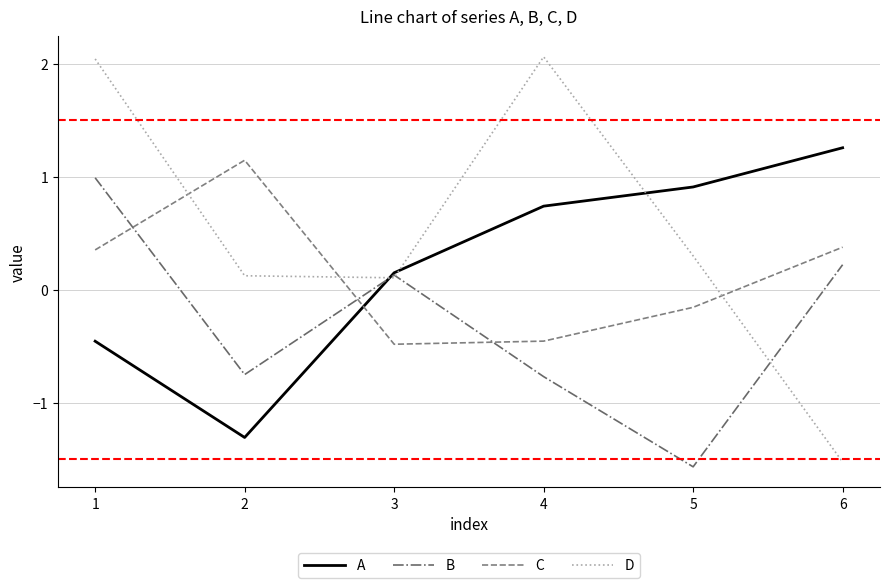

The value of B at 4 is -0.8. True or false?

True